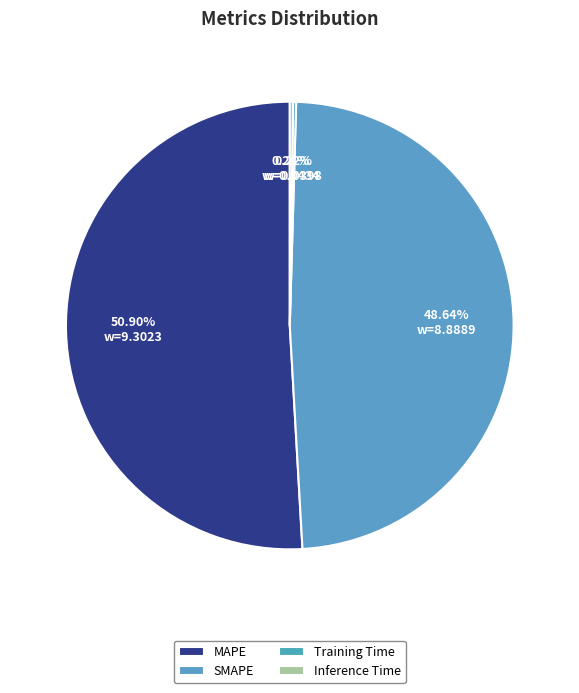

Which slice represents more than half of the pie?

MAPE